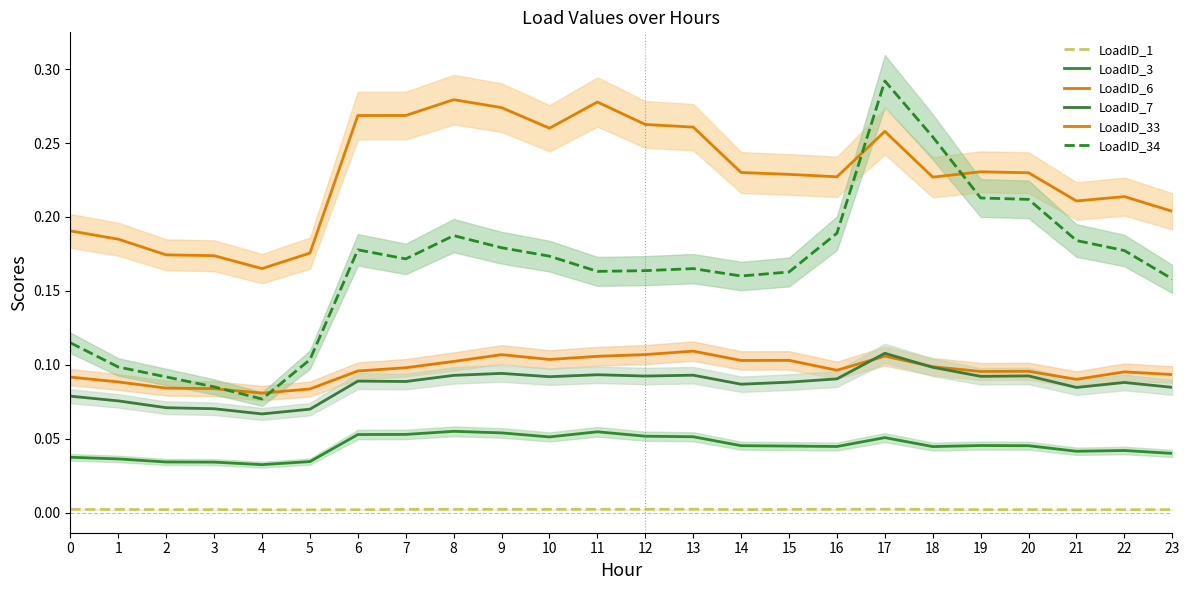

Reading left to right, extract all data points from this chart.

LoadID_1: 0=0.0	1=0.0	2=0.0	3=0.0	4=0.0	5=0.0	6=0.0	7=0.0	8=0.0	9=0.0	10=0.0	11=0.0	12=0.0	13=0.0	14=0.0	15=0.0	16=0.0	17=0.0	18=0.0	19=0.0	20=0.0	21=0.0	22=0.0	23=0.0
LoadID_3: 0=0.0	1=0.0	2=0.0	3=0.0	4=0.0	5=0.0	6=0.1	7=0.1	8=0.1	9=0.1	10=0.1	11=0.1	12=0.1	13=0.1	14=0.0	15=0.0	16=0.0	17=0.1	18=0.0	19=0.0	20=0.0	21=0.0	22=0.0	23=0.0
LoadID_6: 0=0.1	1=0.1	2=0.1	3=0.1	4=0.1	5=0.1	6=0.1	7=0.1	8=0.1	9=0.1	10=0.1	11=0.1	12=0.1	13=0.1	14=0.1	15=0.1	16=0.1	17=0.1	18=0.1	19=0.1	20=0.1	21=0.1	22=0.1	23=0.1
LoadID_7: 0=0.1	1=0.1	2=0.1	3=0.1	4=0.1	5=0.1	6=0.1	7=0.1	8=0.1	9=0.1	10=0.1	11=0.1	12=0.1	13=0.1	14=0.1	15=0.1	16=0.1	17=0.1	18=0.1	19=0.1	20=0.1	21=0.1	22=0.1	23=0.1
LoadID_33: 0=0.2	1=0.2	2=0.2	3=0.2	4=0.2	5=0.2	6=0.3	7=0.3	8=0.3	9=0.3	10=0.3	11=0.3	12=0.3	13=0.3	14=0.2	15=0.2	16=0.2	17=0.3	18=0.2	19=0.2	20=0.2	21=0.2	22=0.2	23=0.2
LoadID_34: 0=0.1	1=0.1	2=0.1	3=0.1	4=0.1	5=0.1	6=0.2	7=0.2	8=0.2	9=0.2	10=0.2	11=0.2	12=0.2	13=0.2	14=0.2	15=0.2	16=0.2	17=0.3	18=0.3	19=0.2	20=0.2	21=0.2	22=0.2	23=0.2